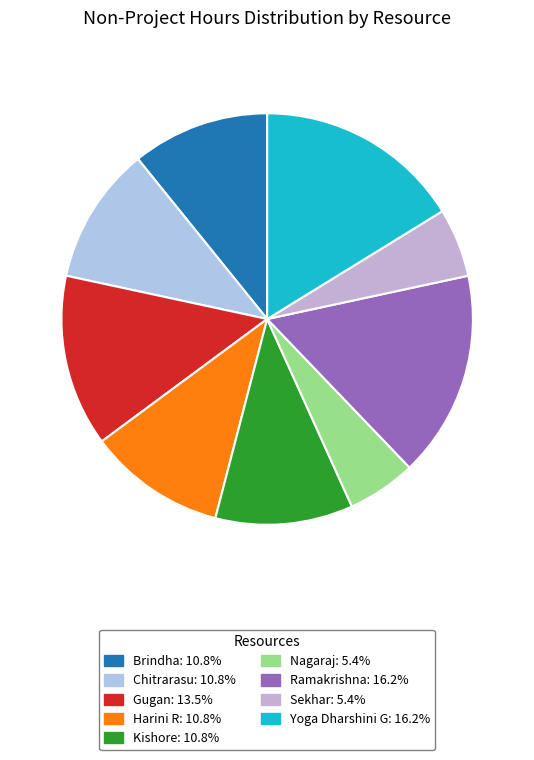

To the nearest percent, what portion does Chitrarasu represent?

11%